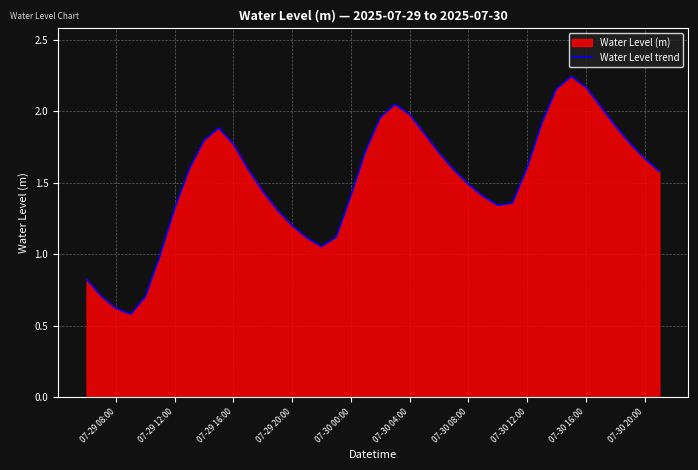

What is the maximum value shown in the chart?

2.2